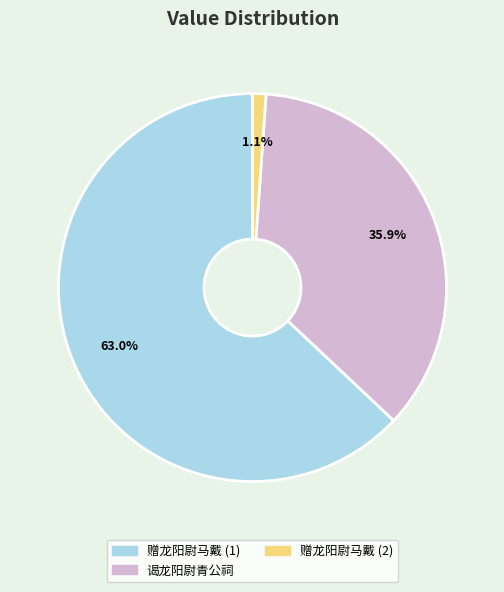

Is the sum of 赠龙阳尉马戴 (1) and 赠龙阳尉马戴 (2) greater than half?

Yes